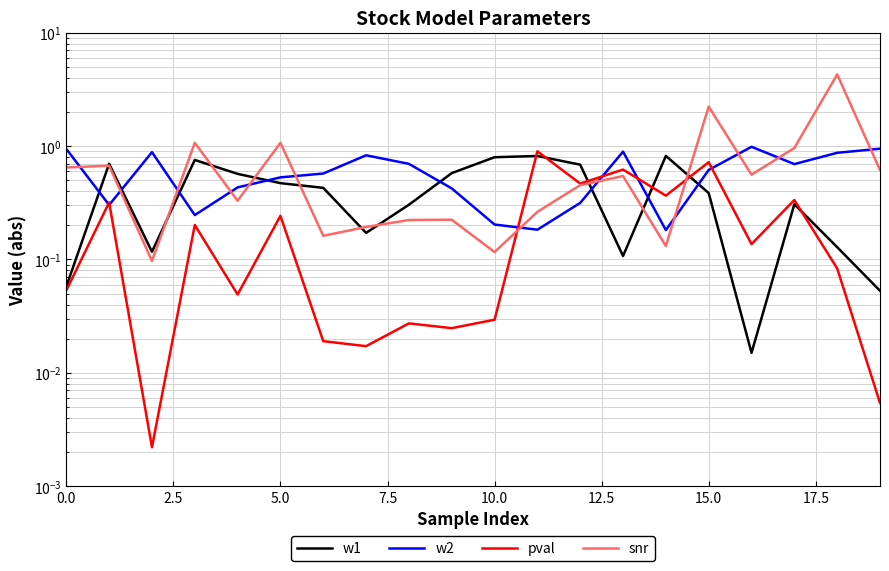

The snr series shows 0.3 at 16. True or false?

False